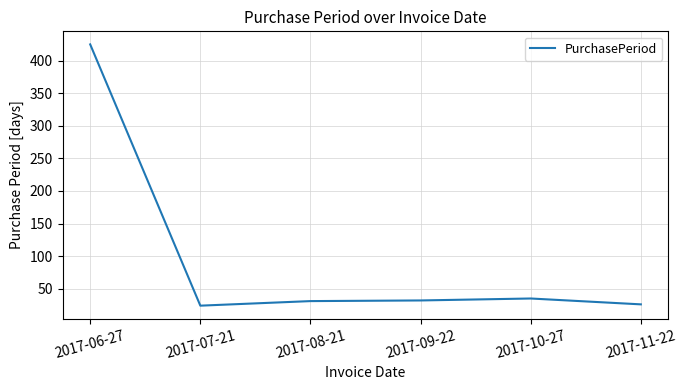

What value does the data have at 2017-07-21?

24